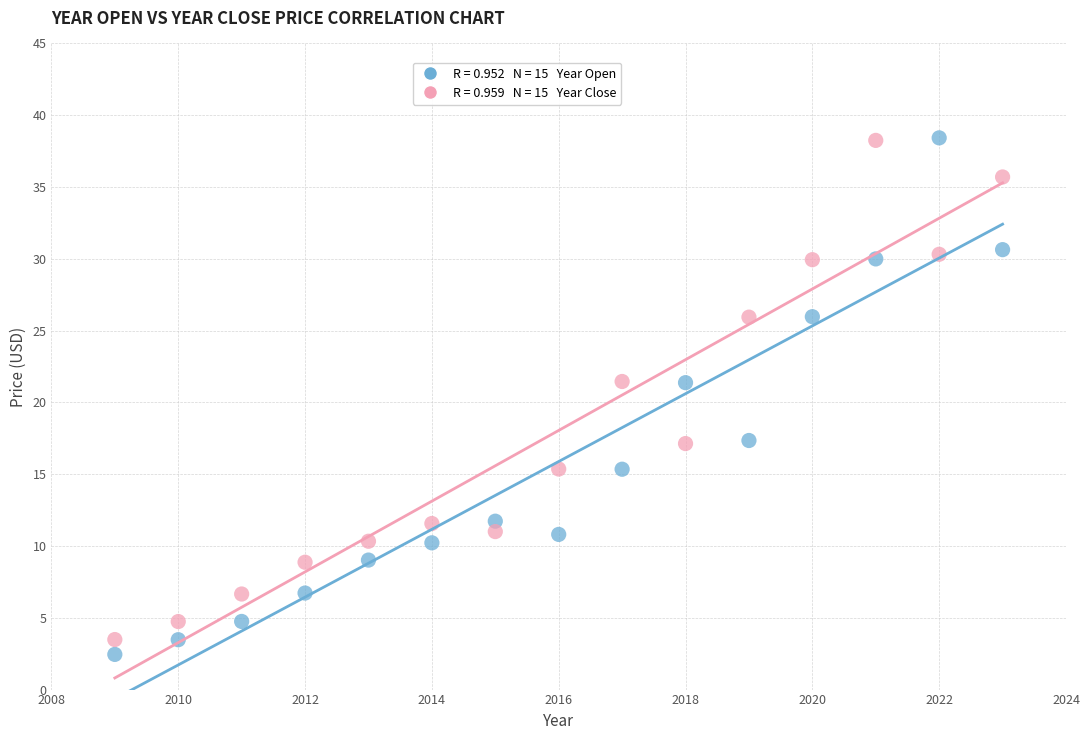

Across all data points, what is the range of X values (max minus min)?

14.0